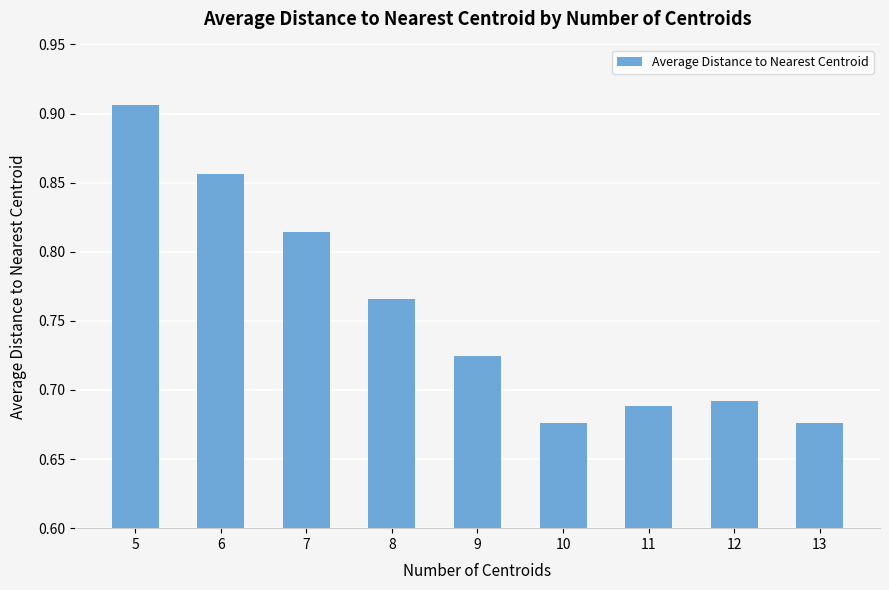

How many values are between 0 and 1?

9